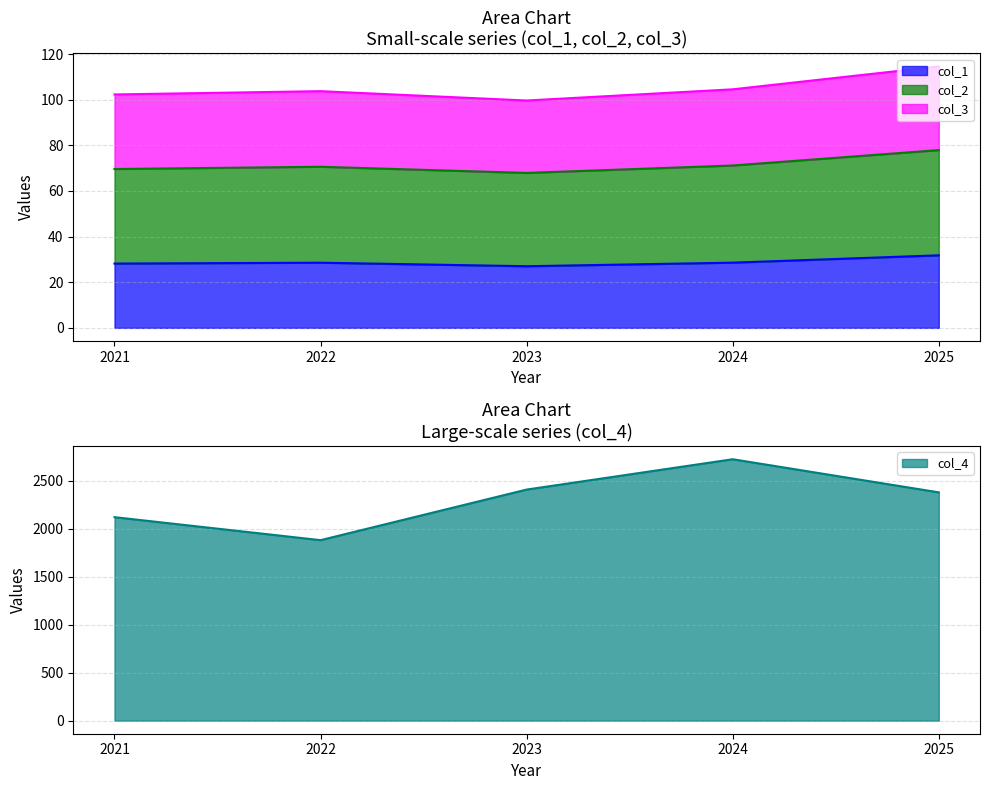

At how many categories does at least one series exceed 2056?

4